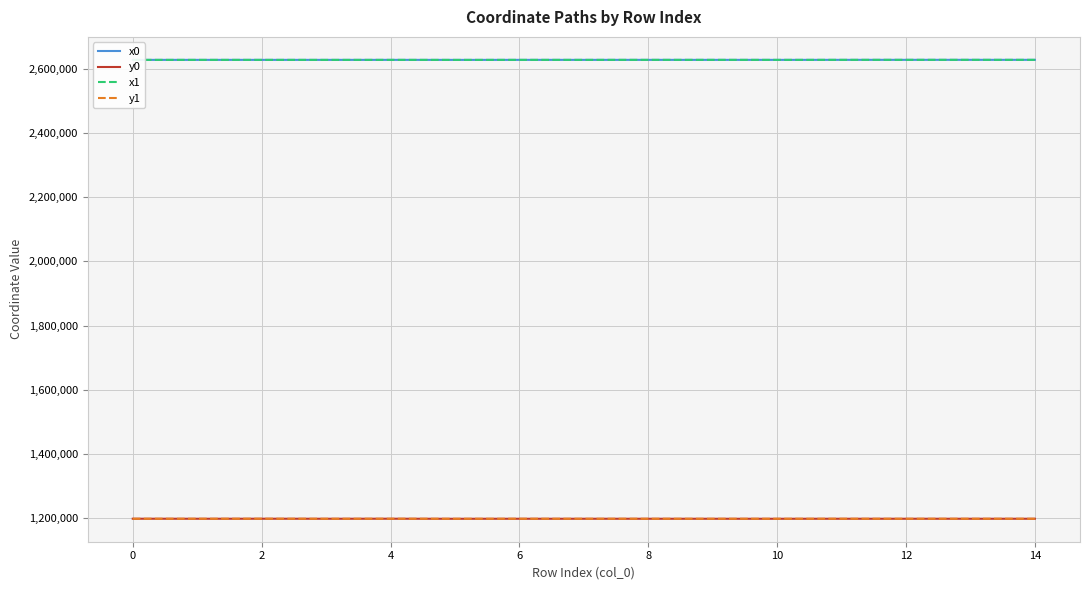

True or false: x1 and y1 intersect in this chart.

False